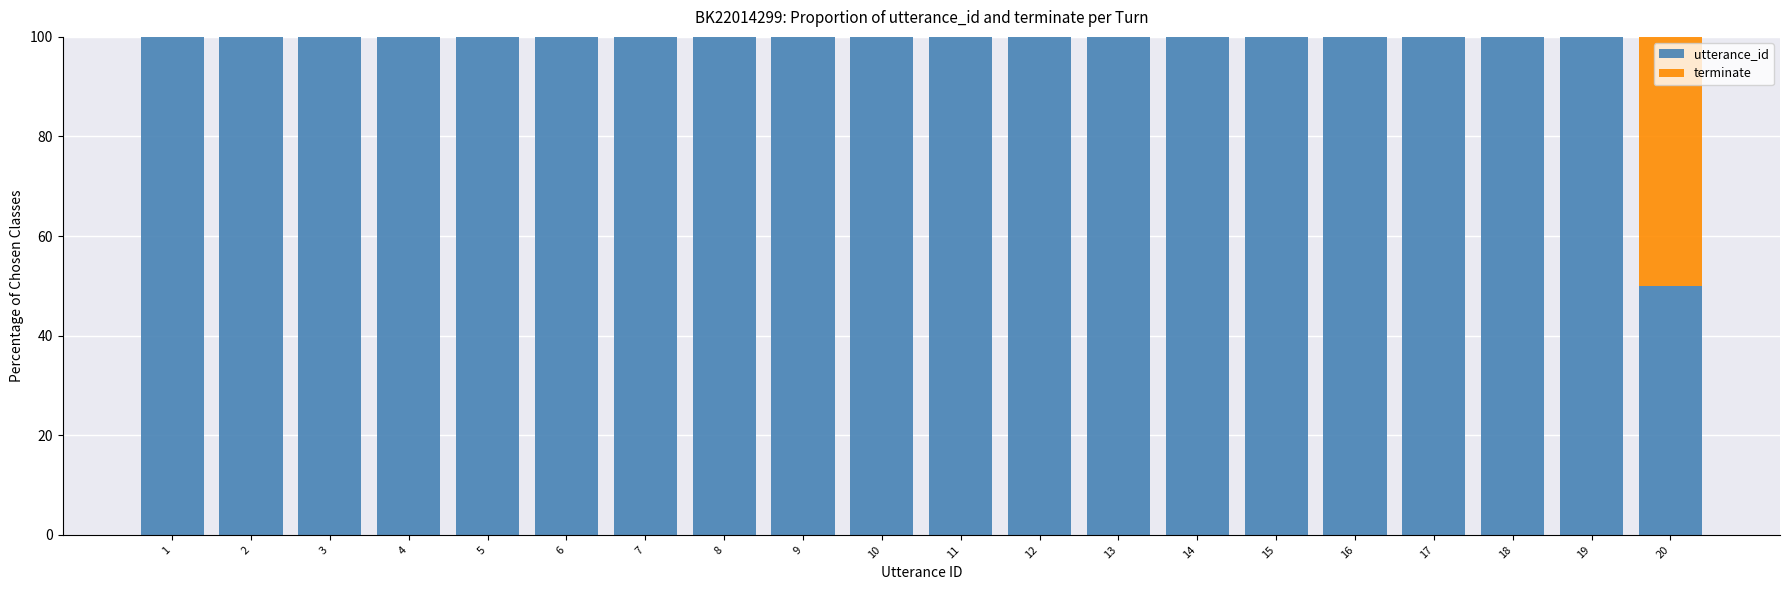

What is the total value across all series at 20?

100